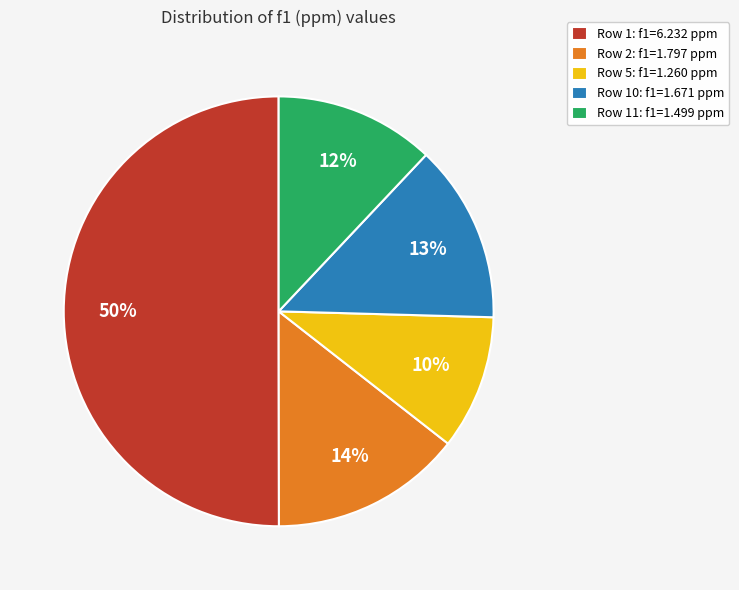

How many slices are in this pie chart?

5